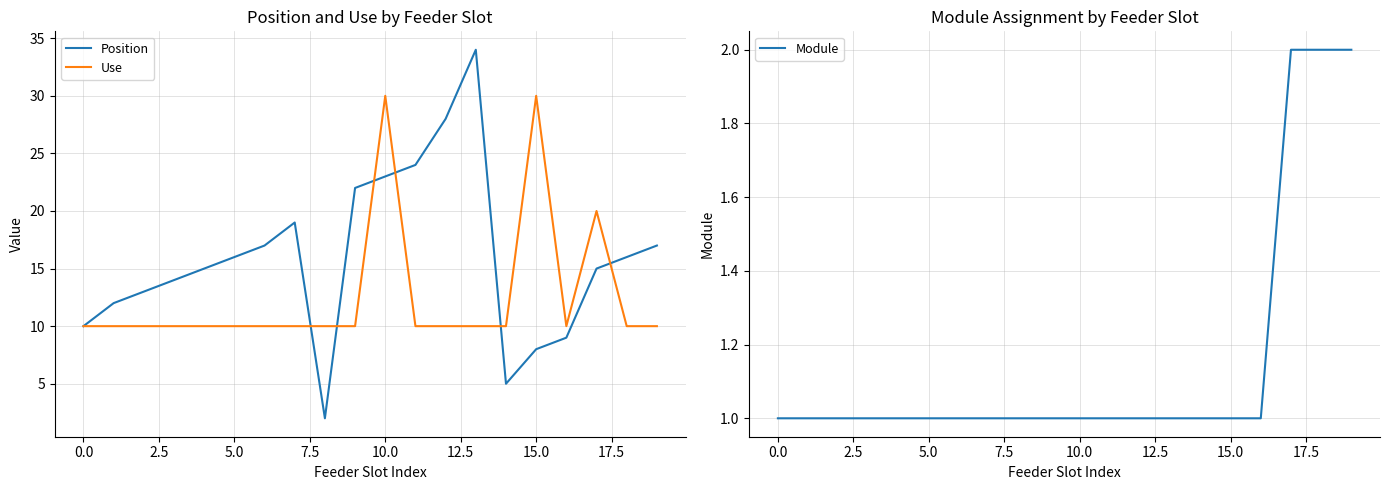

At 7.5, list the series in order from smallest to largest.

Module, Use, Position